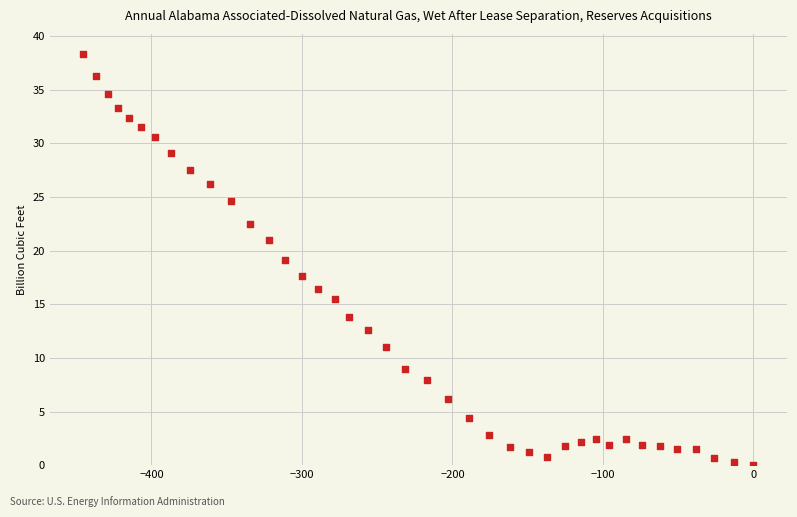

What is the range of Y values (max minus min)?

38.3